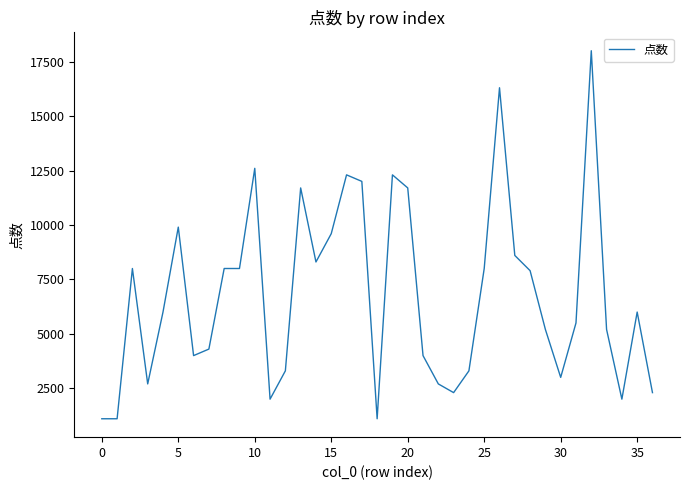

What is the difference between the maximum and minimum values?

16900